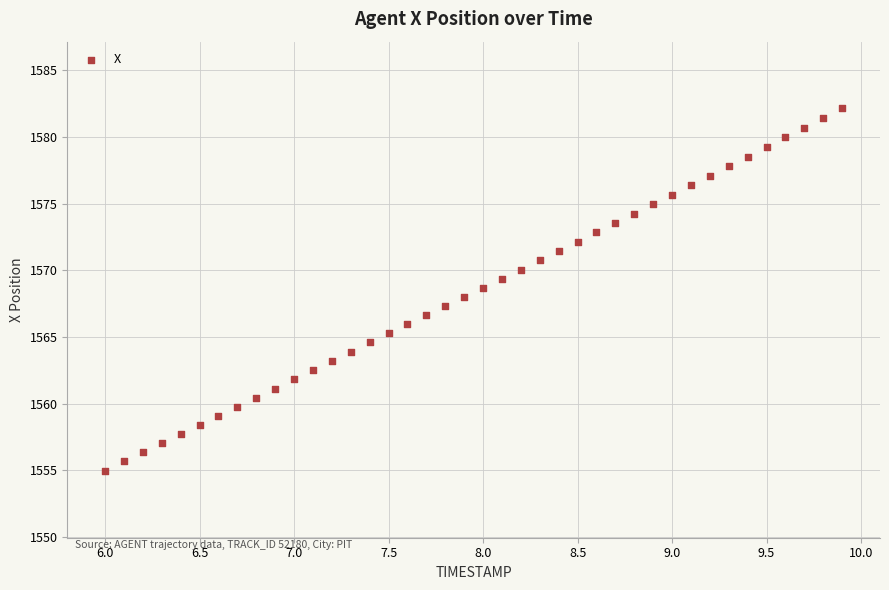

What is the range of Y values (max minus min)?

27.2